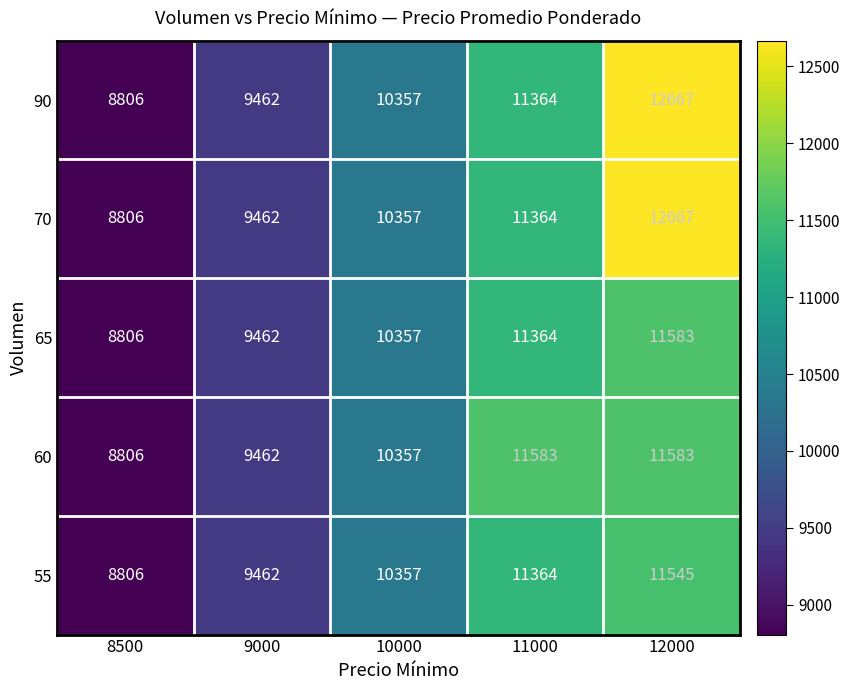

What is the minimum value shown in the chart?

8806